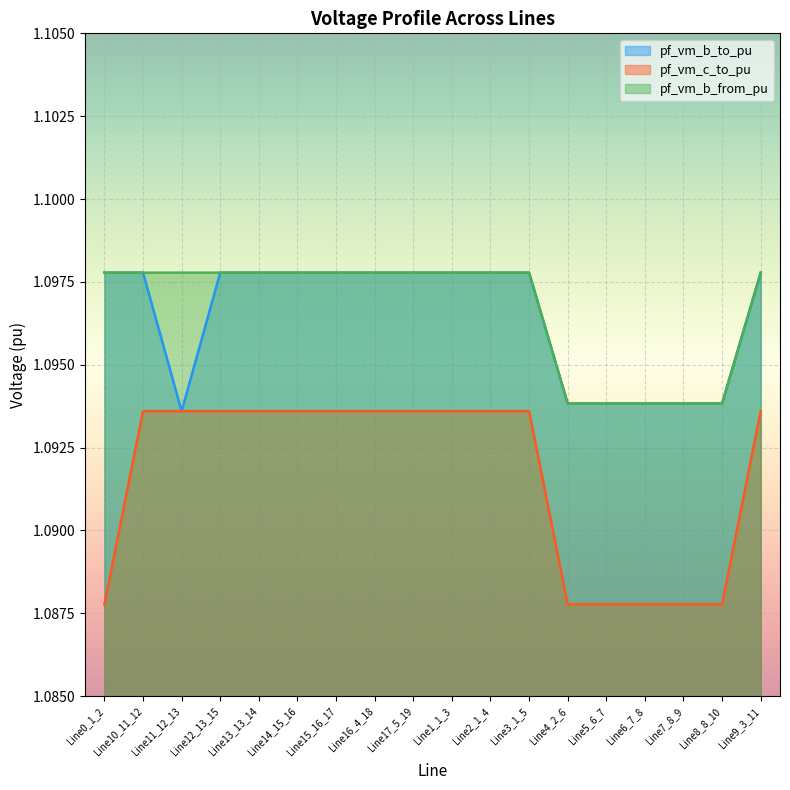

What is the average value of the pf_vm_b_from_pu series?

1.1